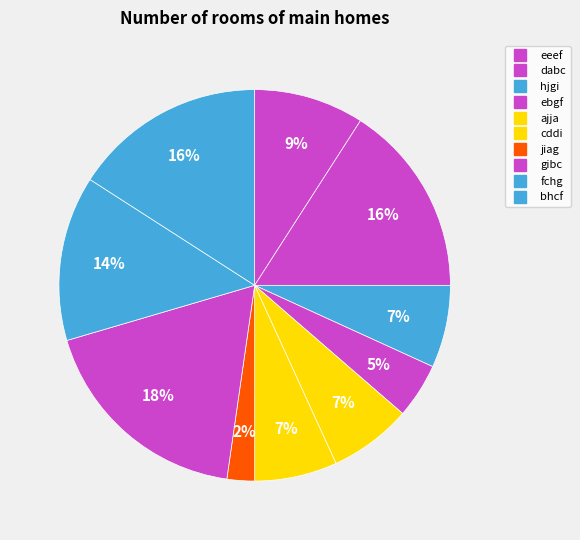

How many segments does this pie chart have?

10